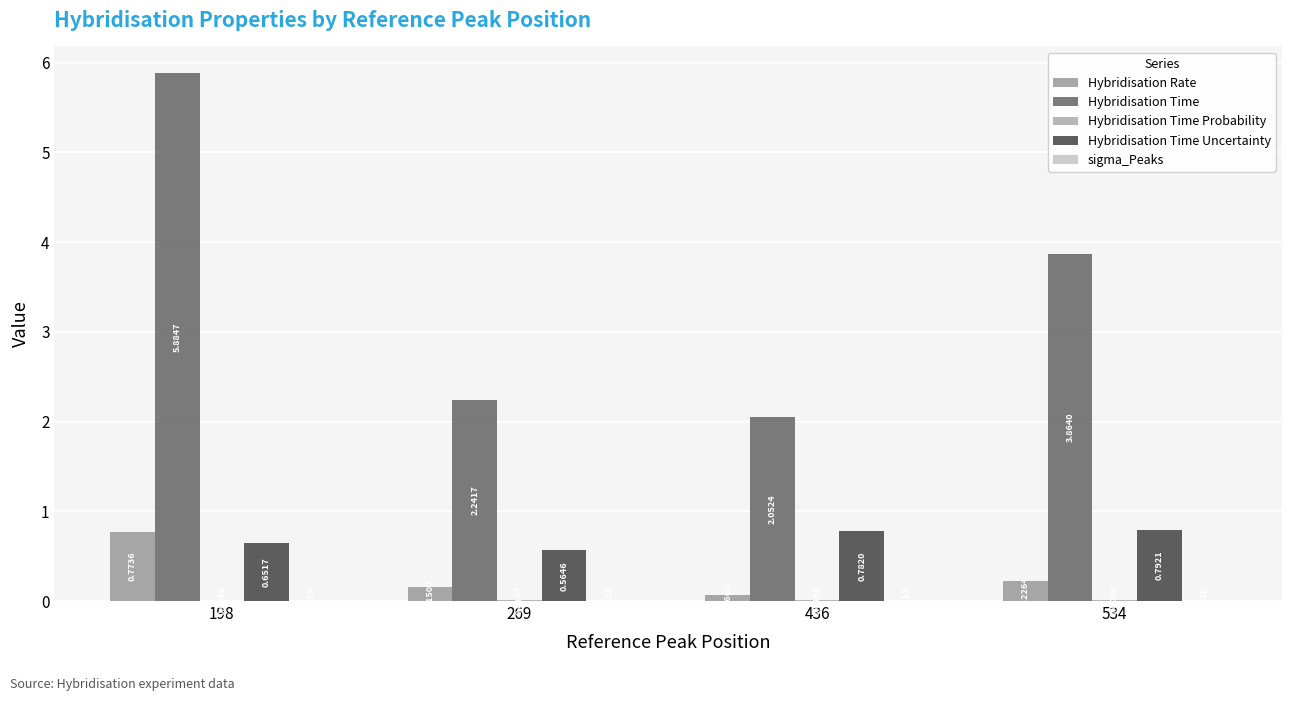

Reading right to left, transcribe all the data shown in this chart.

Hybridisation Rate: 0.2	0.1	0.2	0.8
Hybridisation Time: 3.9	2.1	2.2	5.9
Hybridisation Time Probability: 0.0	0.0	0.0	0.0
Hybridisation Time Uncertainty: 0.8	0.8	0.6	0.7
sigma_Peaks: 0.0	0.0	0.0	0.0